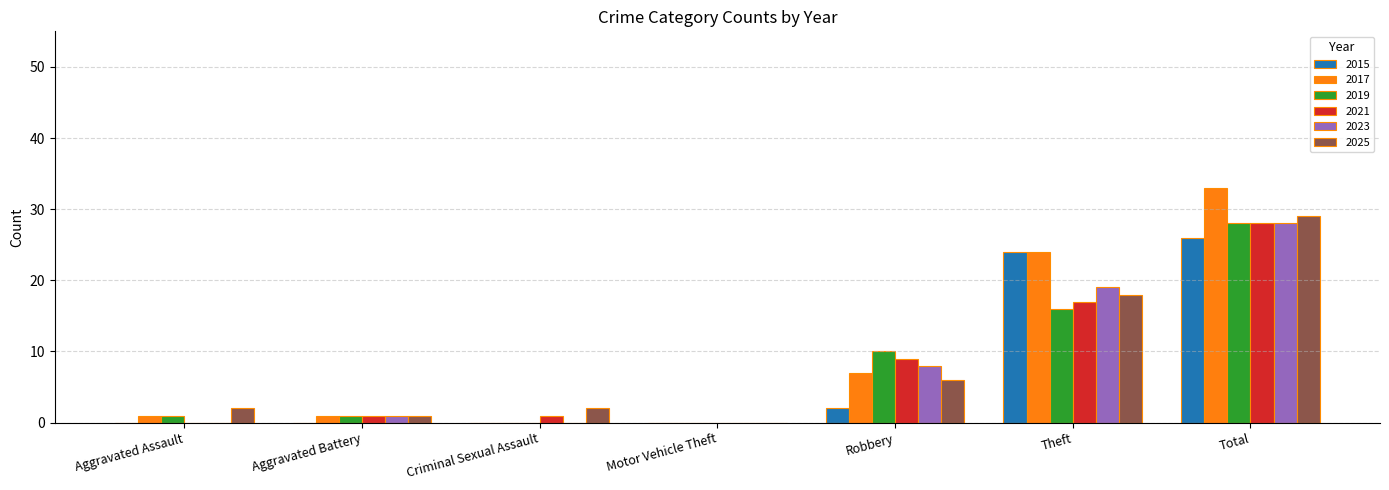

The 2017 series shows 33 at Total. True or false?

True